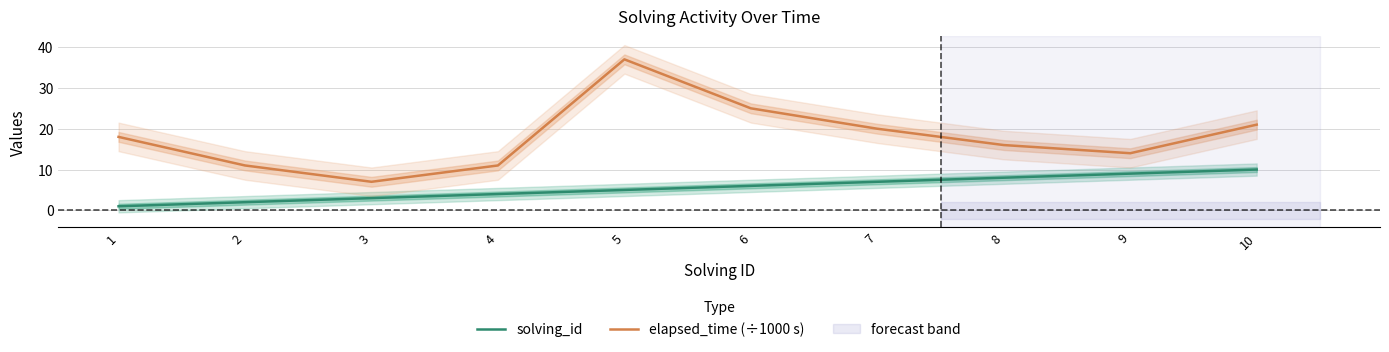

List the series in order of their overall mean, lowest first.

solving_id, elapsed_time (÷1000 s)